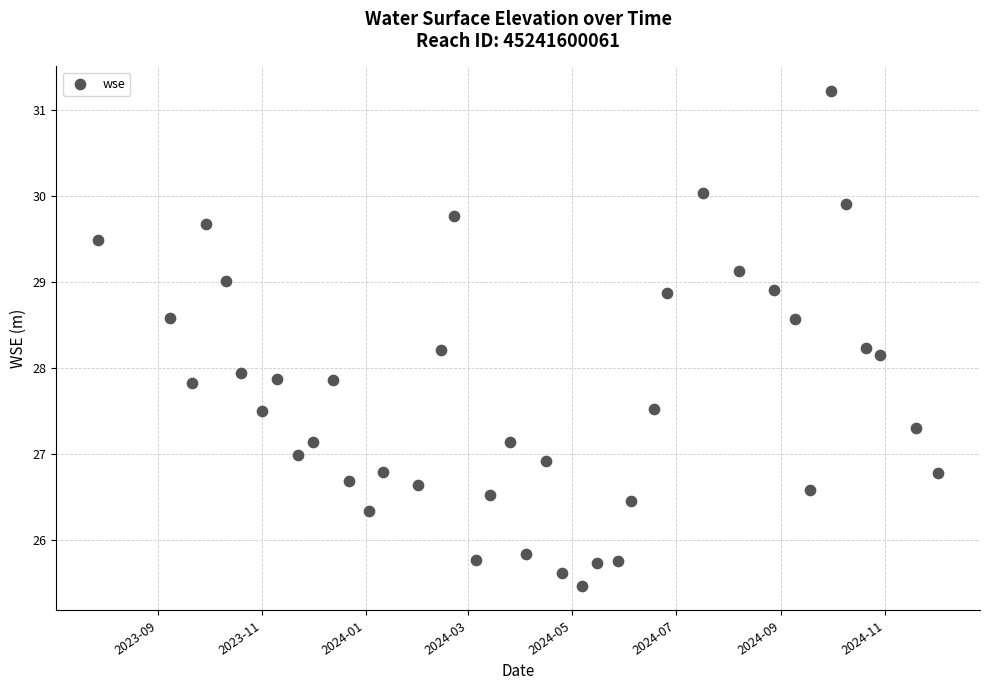

What is the range of X values (max minus min)?

493.0